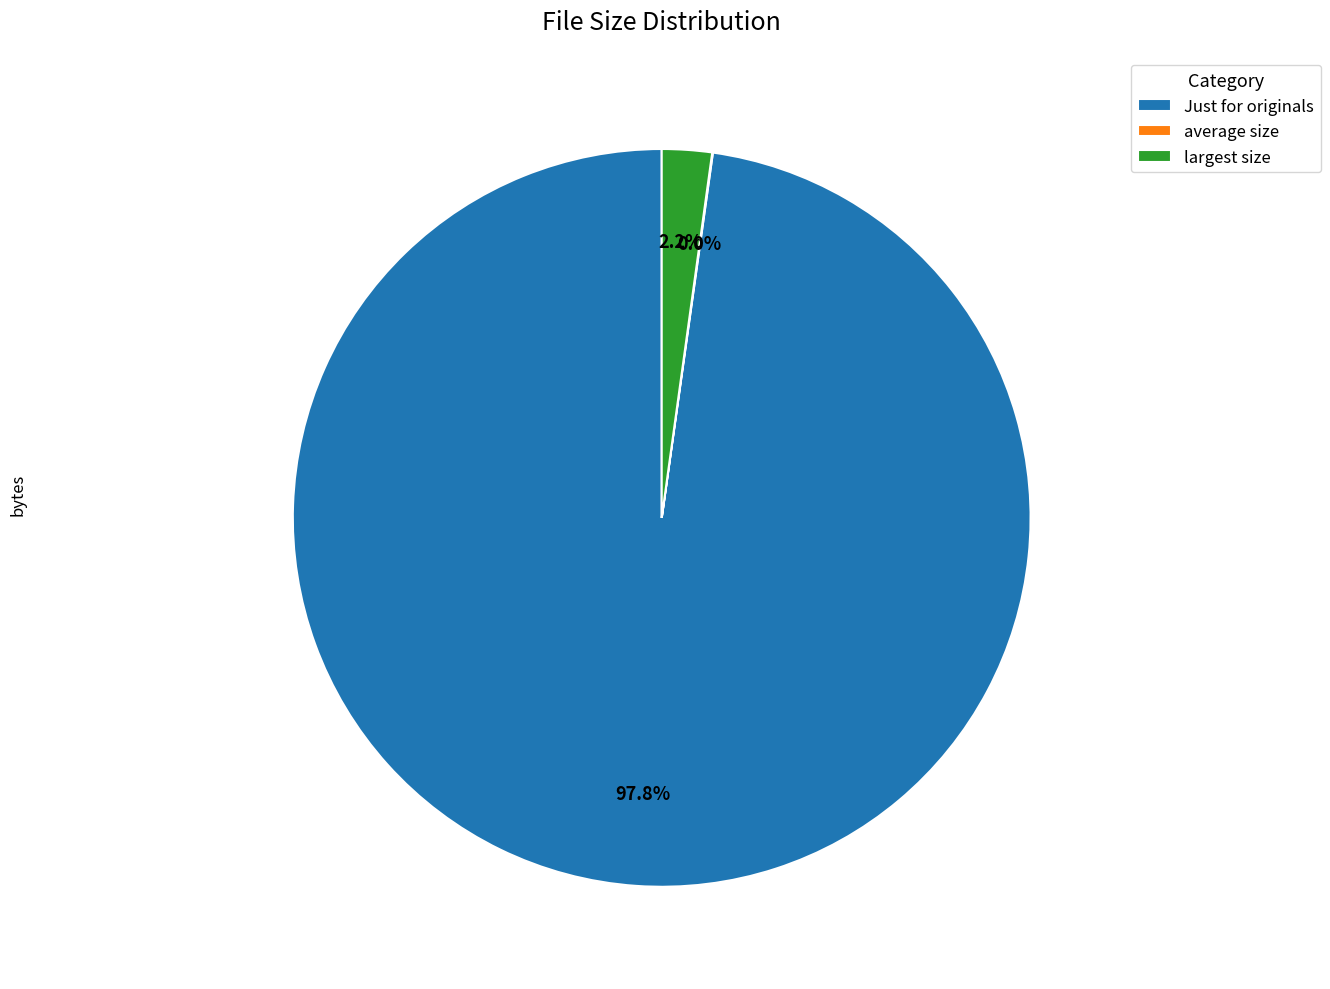

What is the largest slice in the pie chart?

Just for originals